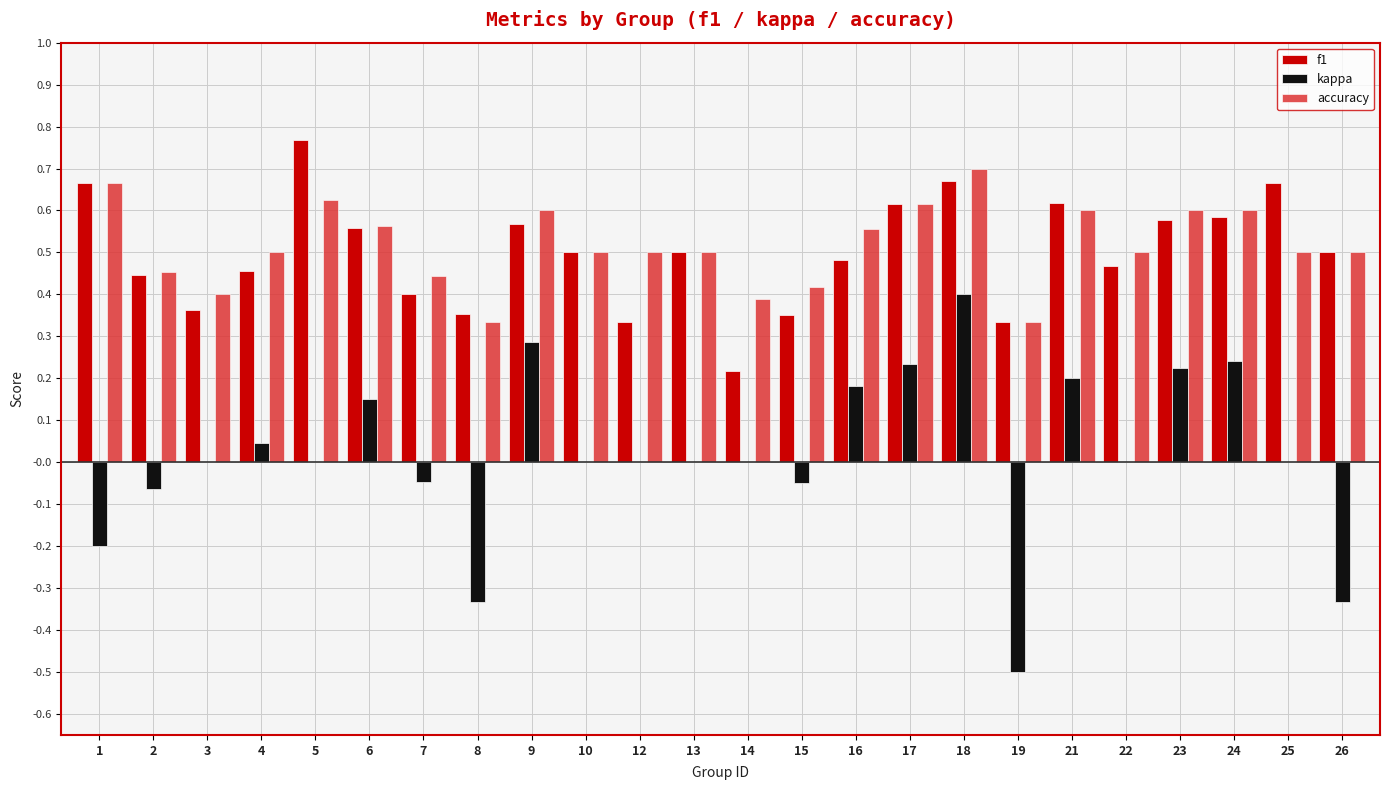

At which label does f1 reach its peak?

5